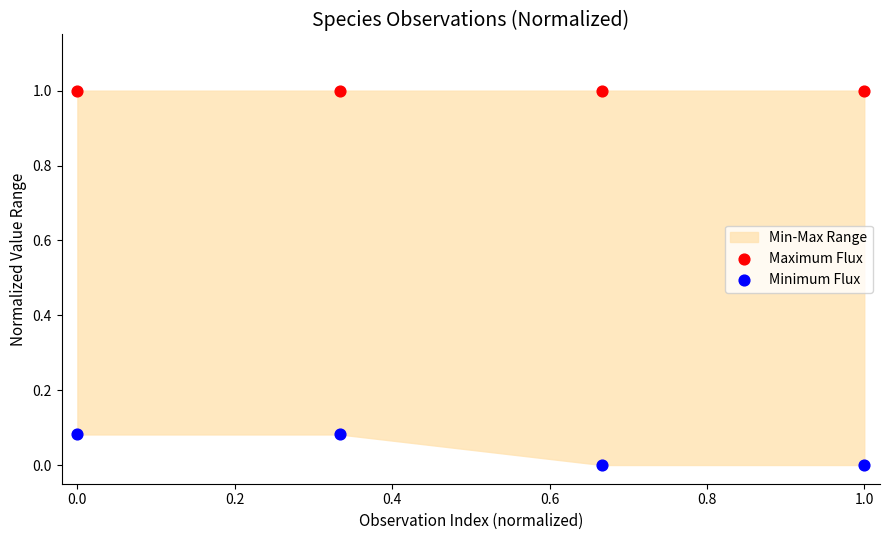

Which series reaches the minimum Y coordinate?

Minimum Flux